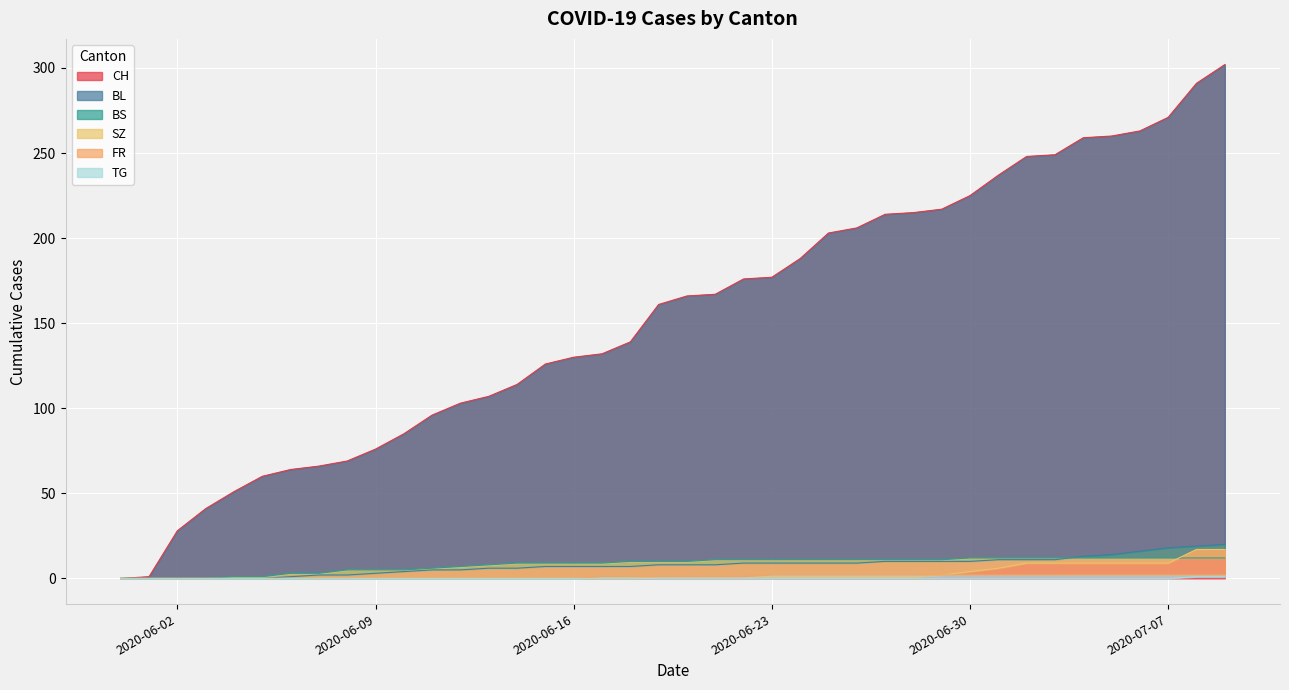

What is the total value across all series at 2020-06-28?

239